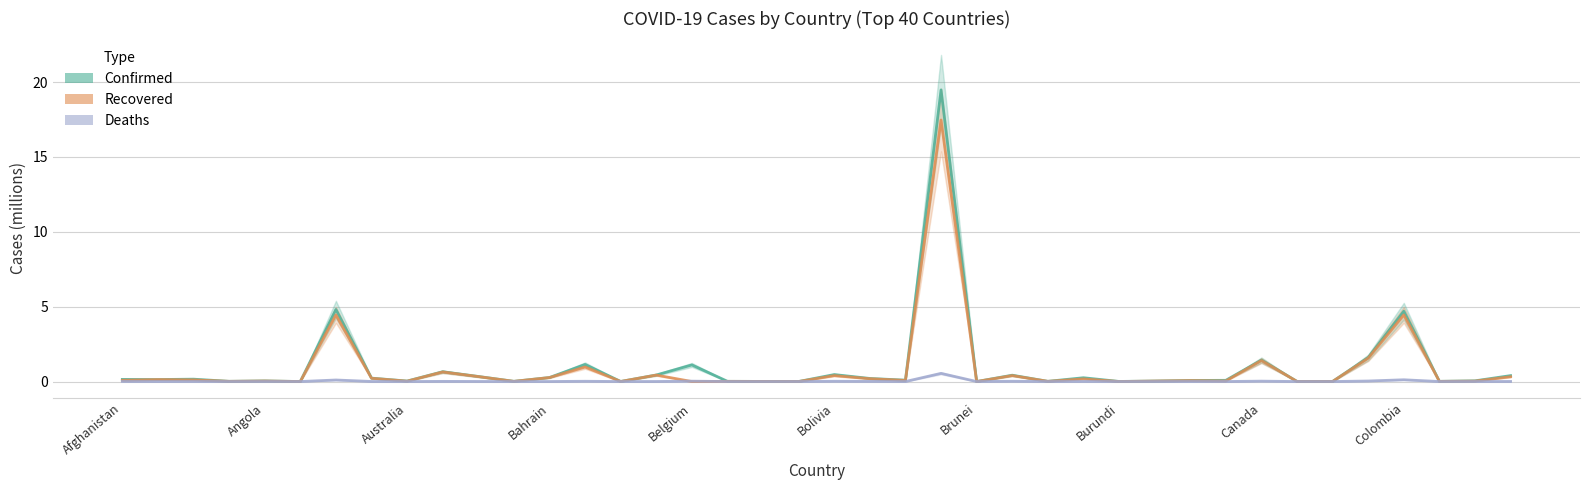

True or false: Confirmed and Deaths intersect in this chart.

False